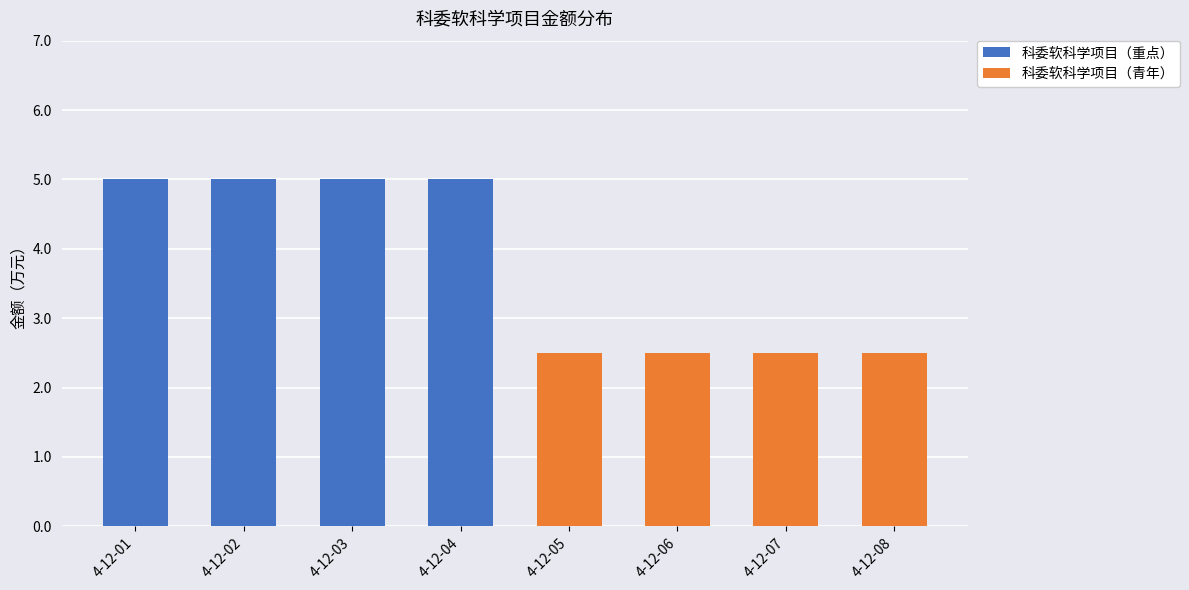

What is the total value across all series at 4-12-01?

5.0